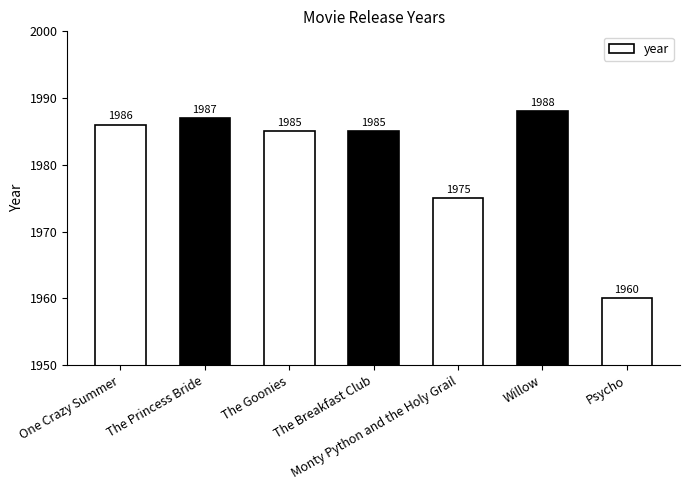

Count the number of categories in the chart.

7